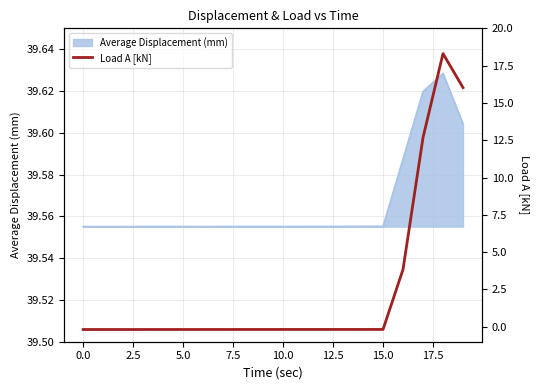

Where is the data nearest to the value 9?

17